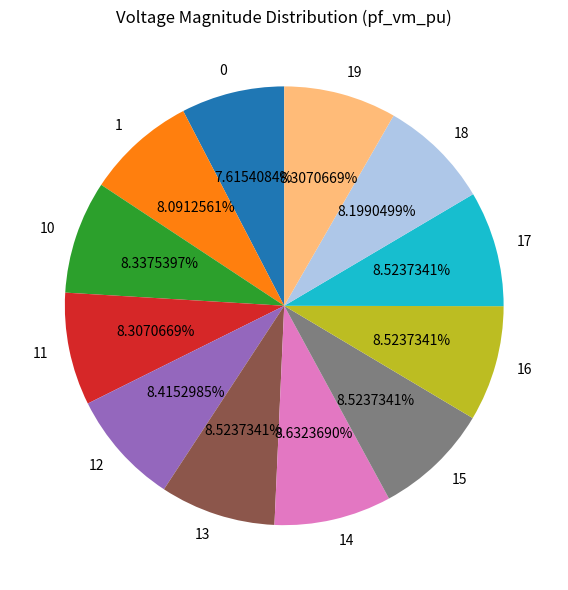

Does any single category account for the majority?

No